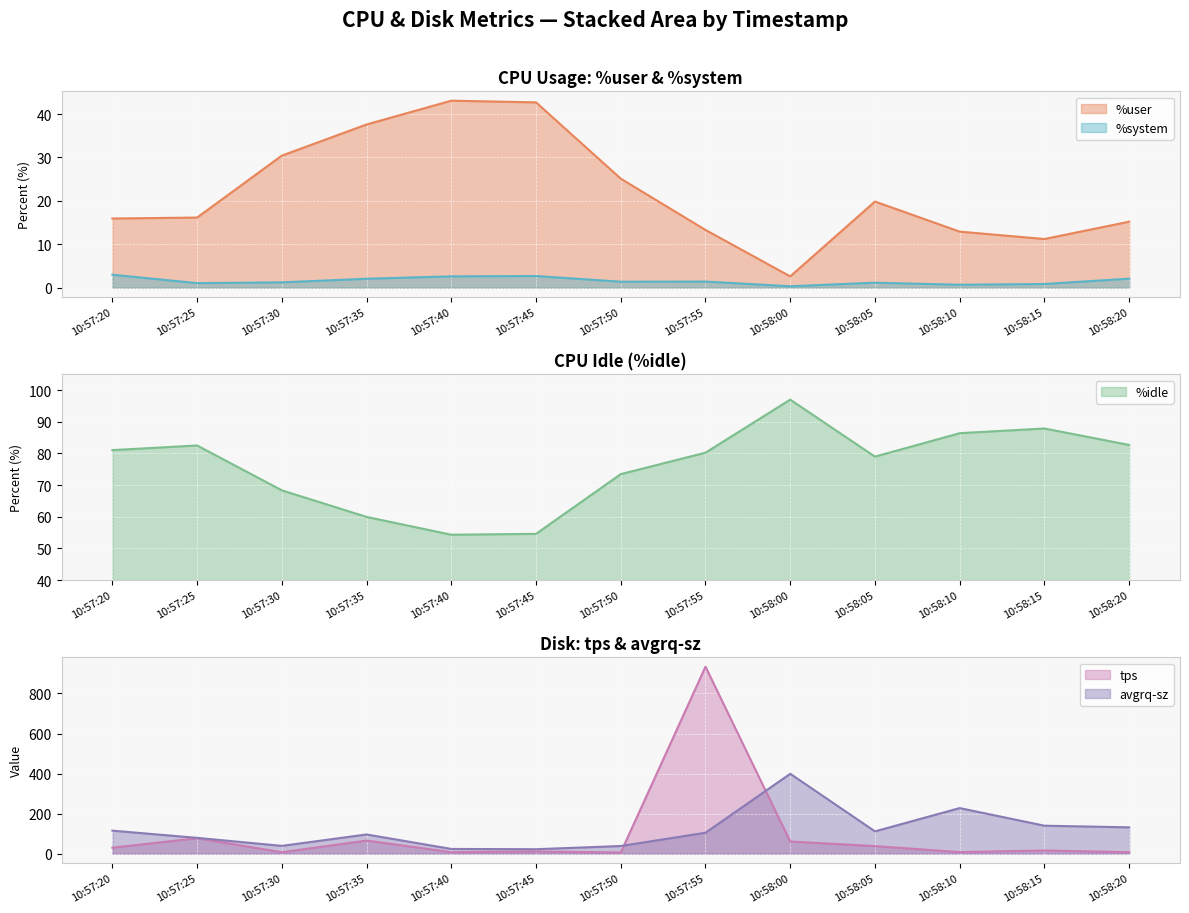

Is it true that tps equals 118.4 at 10:57:25?

False